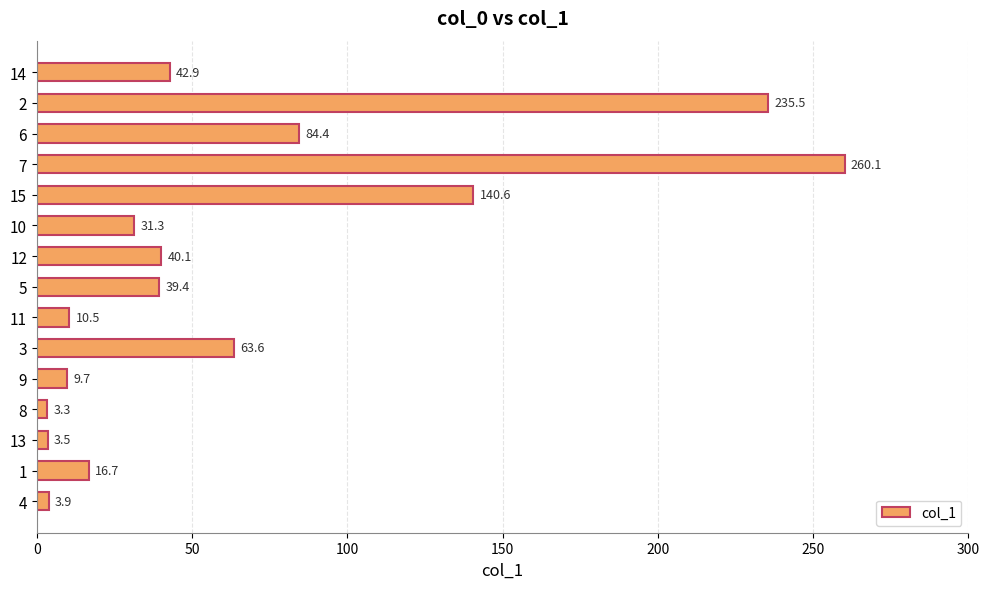

The chart shows a value of 42.6 at 9. True or false?

False